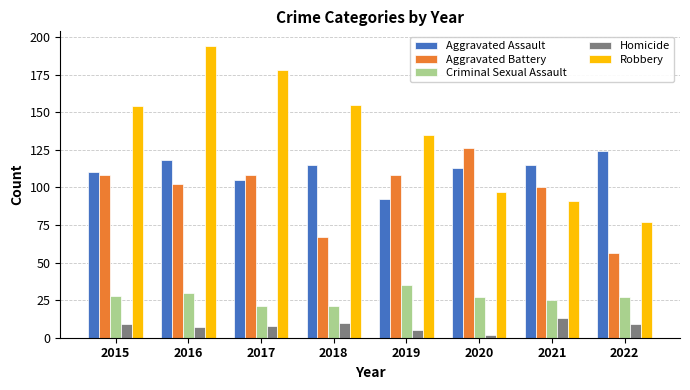

Are the bars horizontal?

No